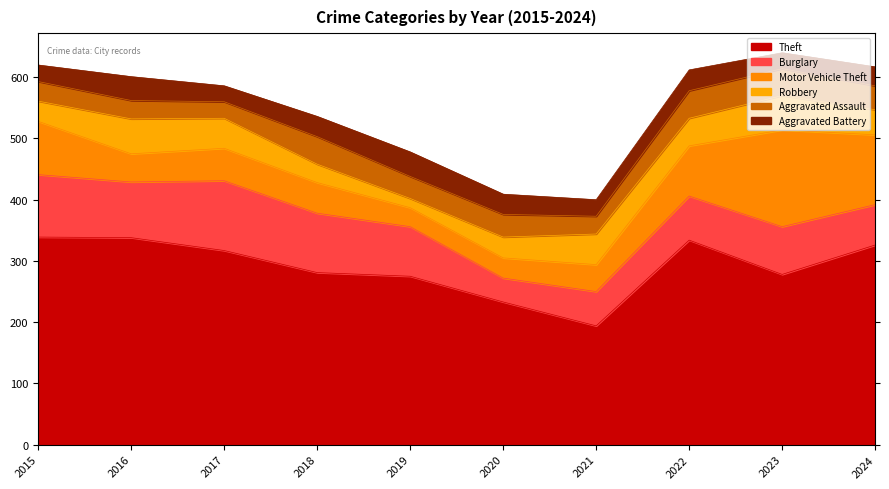

True or false: Aggravated Battery has more than 2 points higher than both neighbors.

True